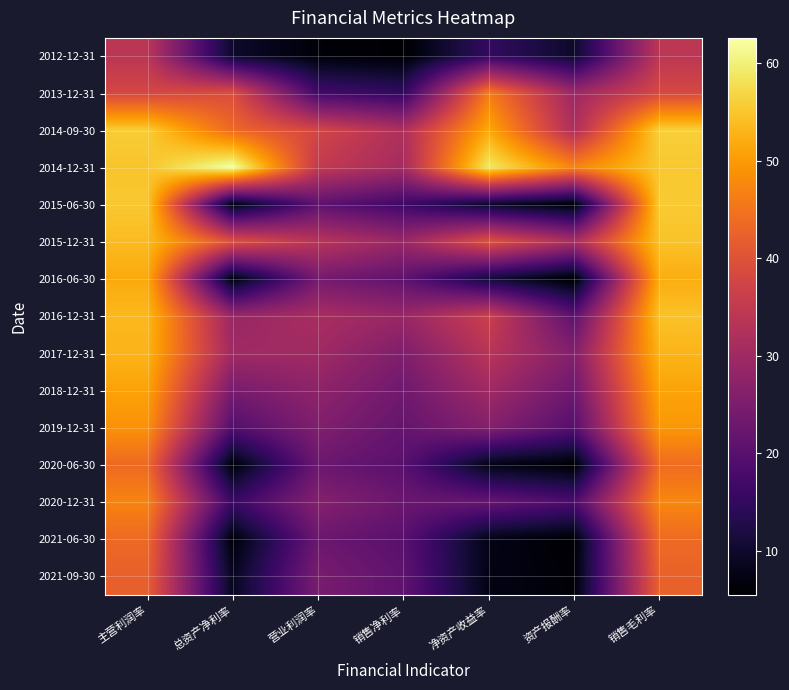

At 销售毛利率, list the series in order from largest to smallest.

2014-09-30, 2015-06-30, 2014-12-31, 2015-12-31, 2016-12-31, 2017-12-31, 2016-06-30, 2018-12-31, 2019-12-31, 2020-12-31, 2020-06-30, 2021-06-30, 2021-09-30, 2013-12-31, 2012-12-31